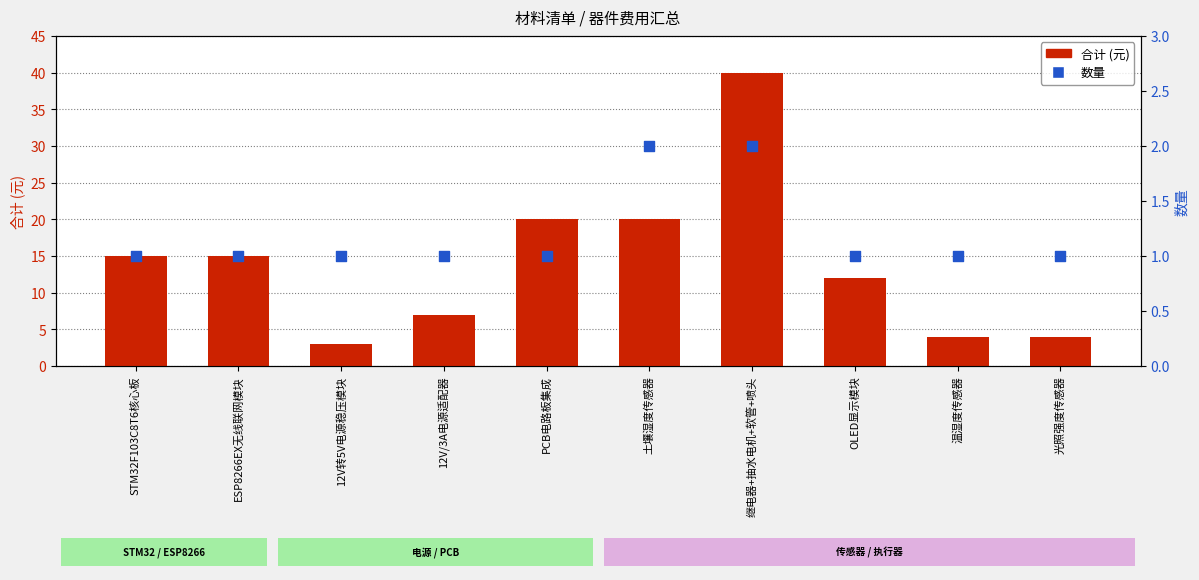

Which series reaches the maximum Y coordinate?

合计 (元)